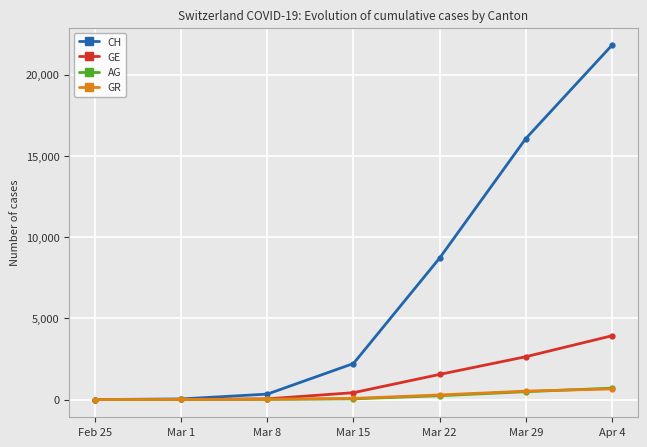

What is the difference between the highest and lowest values at Mar 8?

322